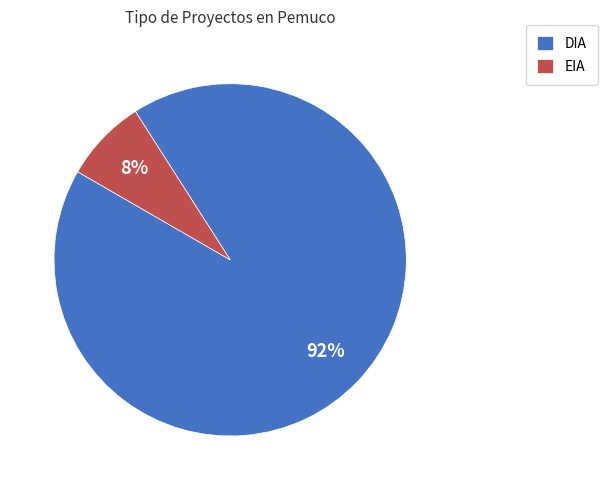

True or false: EIA accounts for 1% of the total.

False